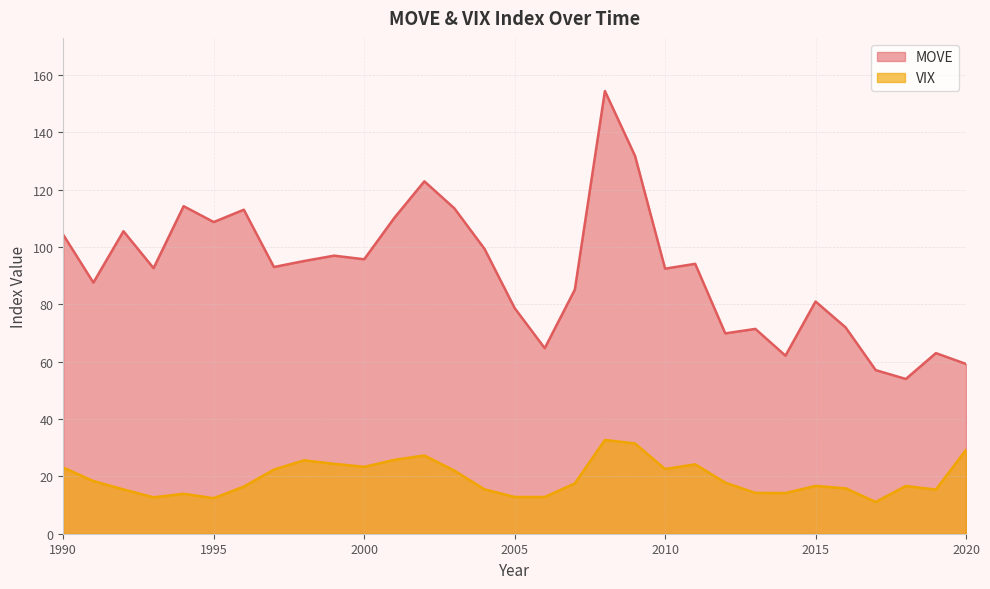

The VIX series shows 22.2 at 2013. True or false?

False